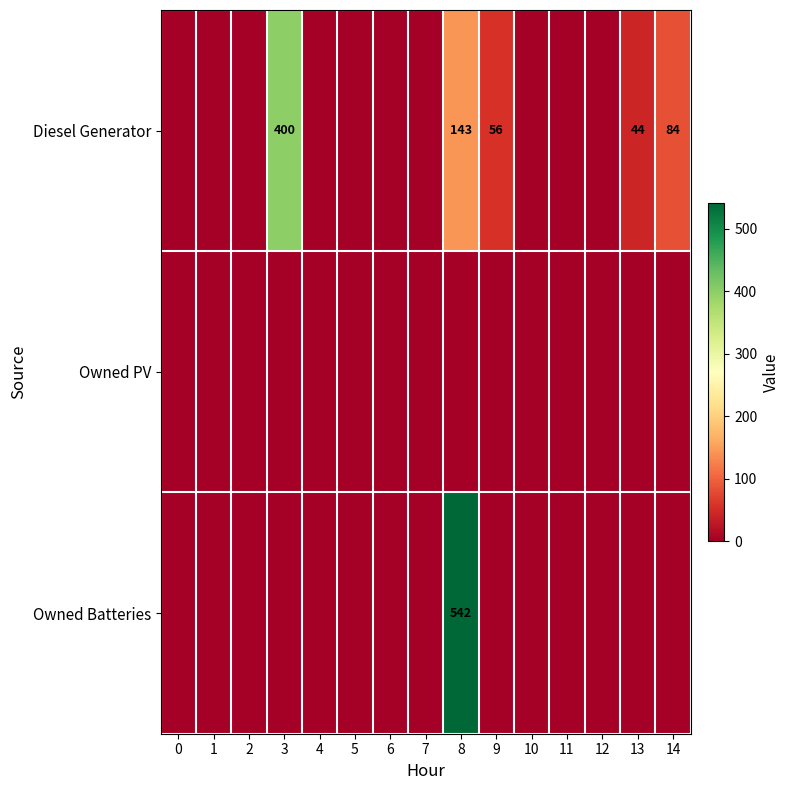

At how many categories does at least one series exceed 442?

1